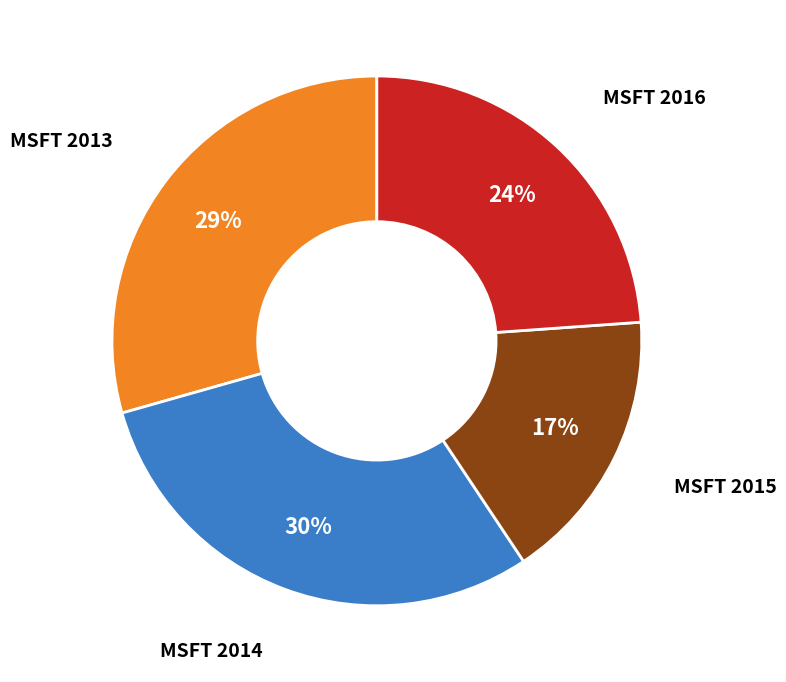

Is there any slice that represents more than half of the pie?

No